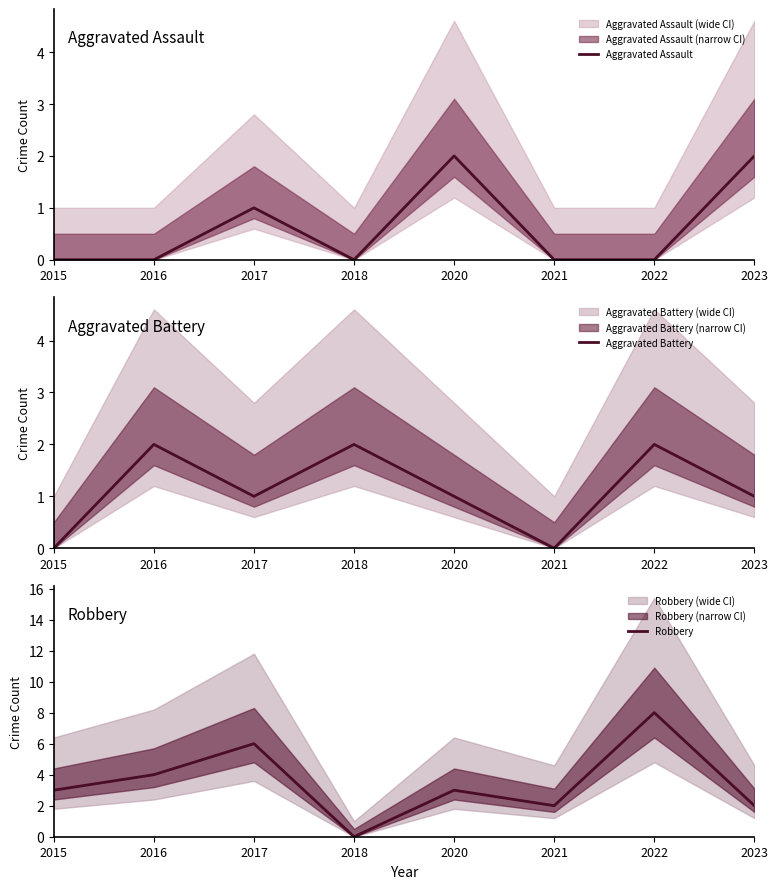

List the series in order of their overall mean, lowest first.

Aggravated Assault, Aggravated Battery, Robbery